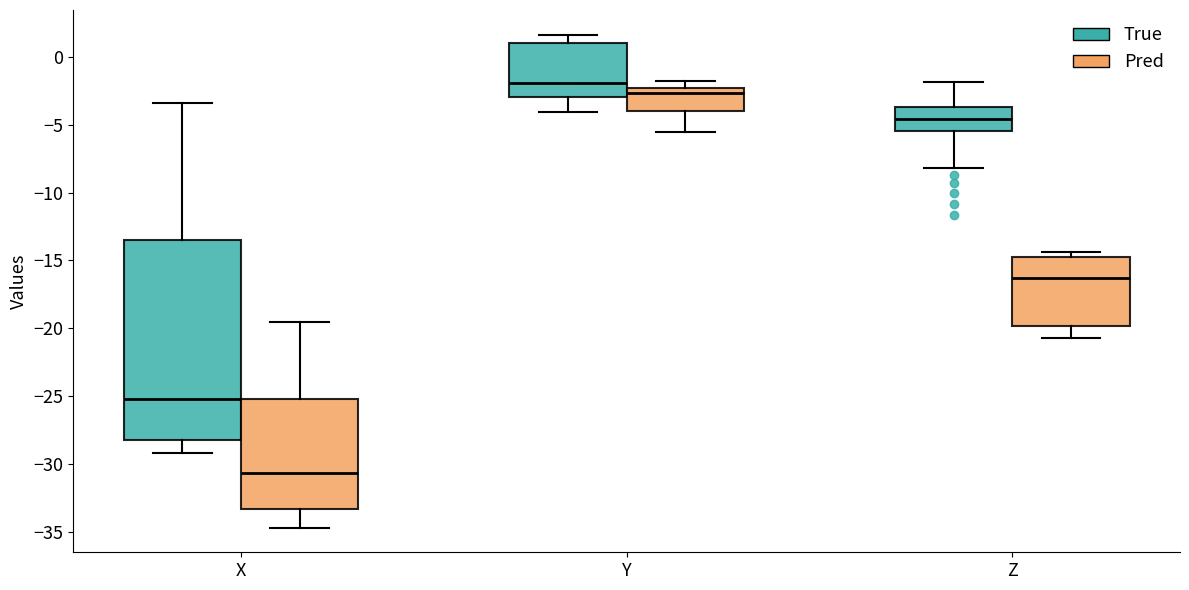

Reading left to right, read every box against the y-axis: the position of its median line, the range the box covers, and the ends of its whiskers. The values are not printed on the chart, so give them approximately, as read against the axis.

X (True): median -25.0, box -28.0 to -13.5, whiskers -29.0 to -3.5
X (Pred): median -30.5, box -33.5 to -25.0, whiskers -34.5 to -19.5
Y (True): median -2.0, box -3.0 to 1.0, whiskers -4.0 to 1.5
Y (Pred): median -2.5 (just below the box's upper edge), box -4.0 to -2.5, whiskers -5.5 to -2.0
Z (True): median -4.5, box -5.5 to -3.5, whiskers -8.0 to -2.0
Z (Pred): median -16.5, box -20.0 to -14.5, whiskers -20.5 to -14.5 (just above the box's upper edge)